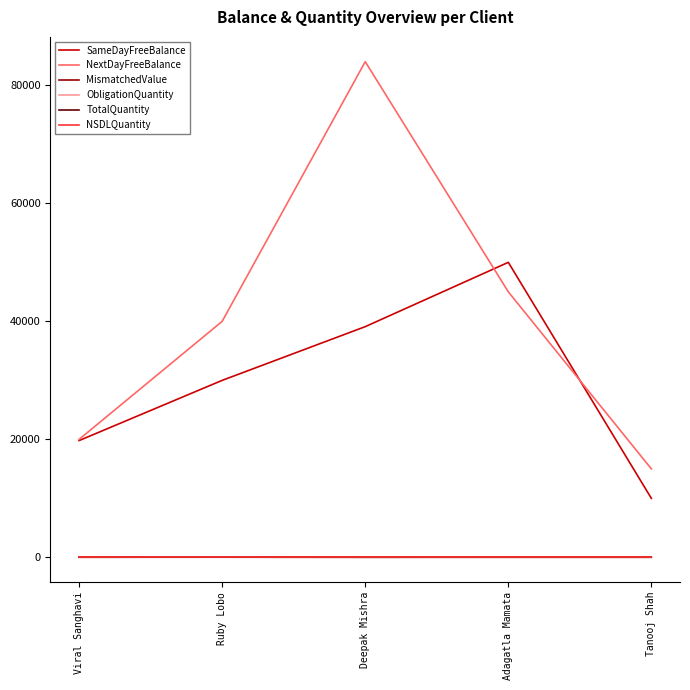

Does the chart have visible grid lines?

No